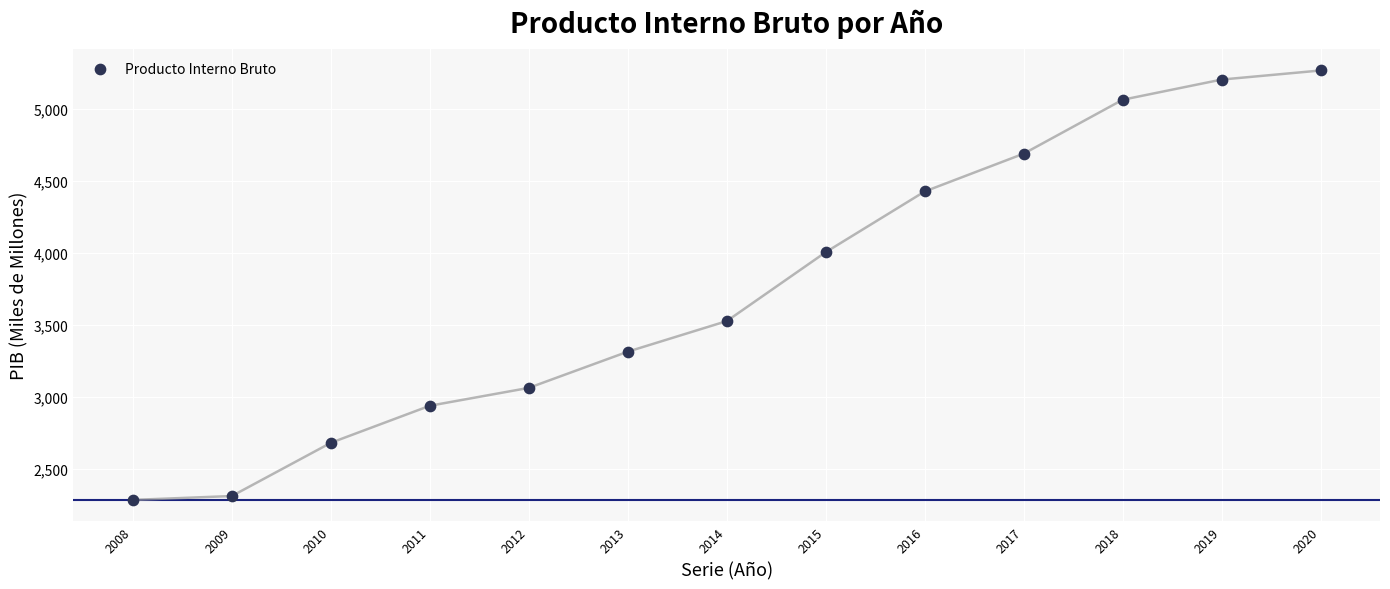

What is the range of X values (max minus min)?

12